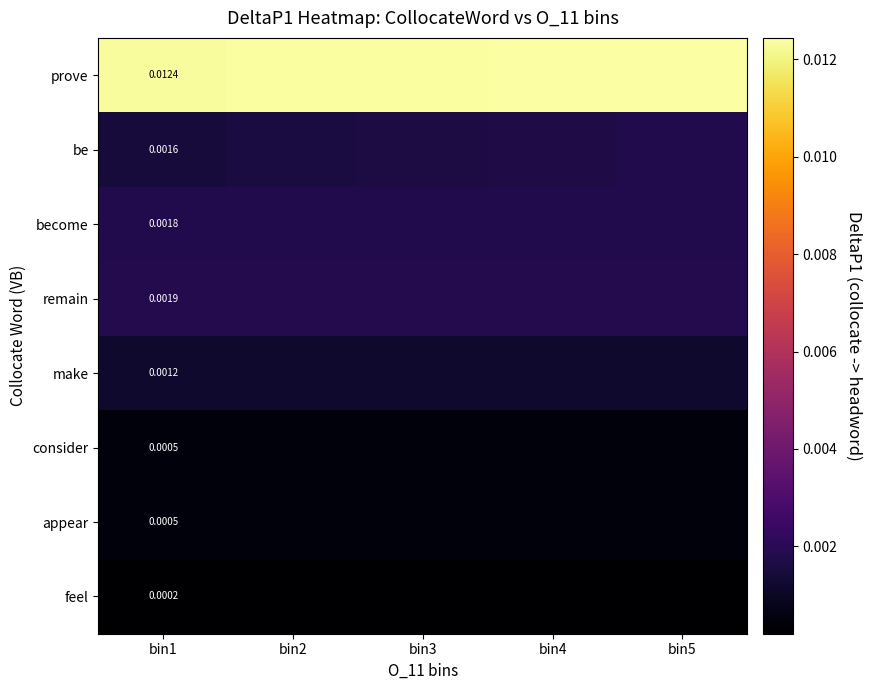

At how many categories does at least one series exceed 0?

5